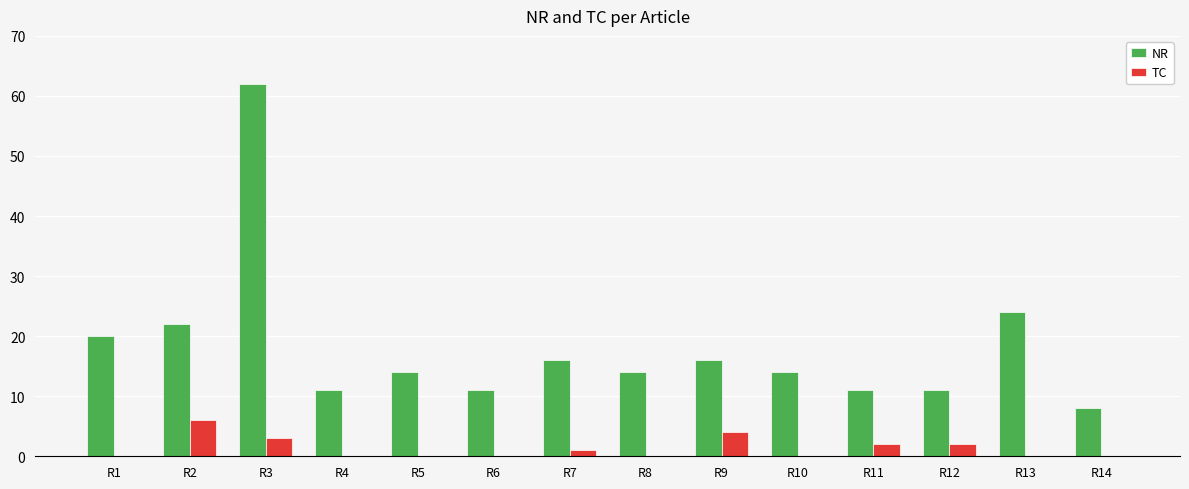

Which series has the widest spread of values?

NR